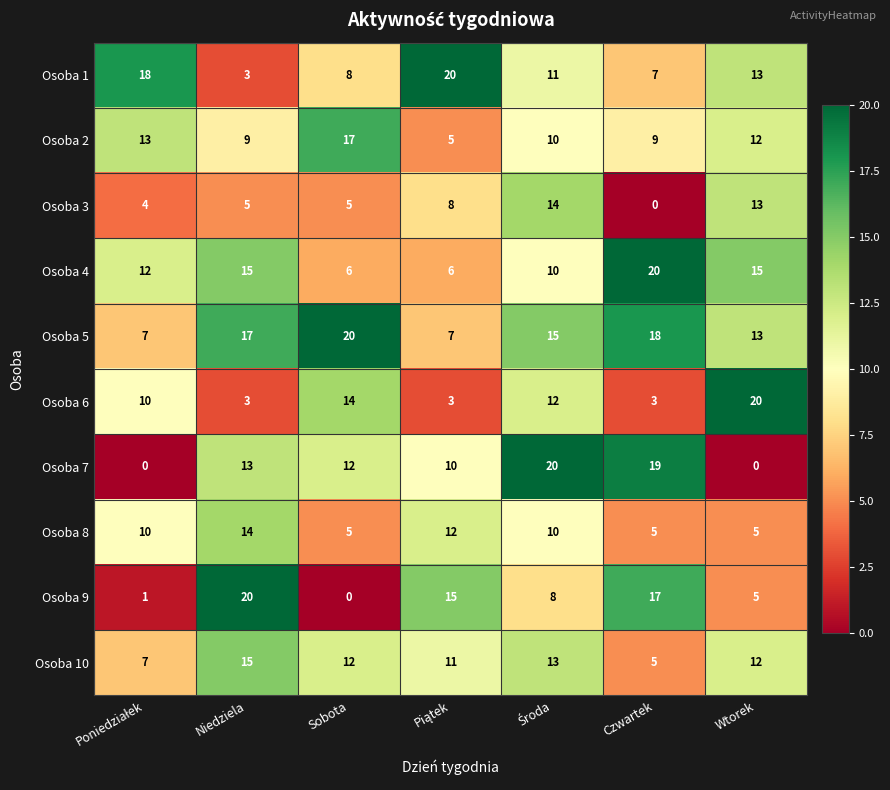

Which series has the largest total across all categories?

Osoba 5